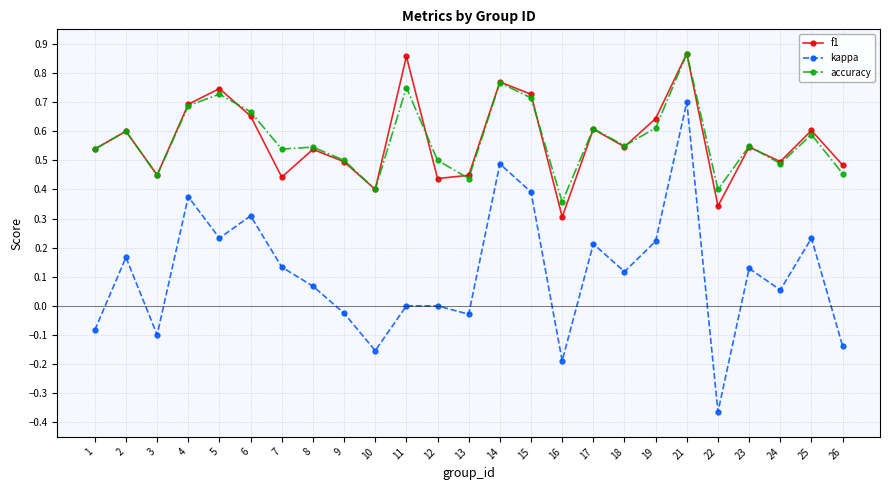

Is this an area chart (filled region under the line)?

No